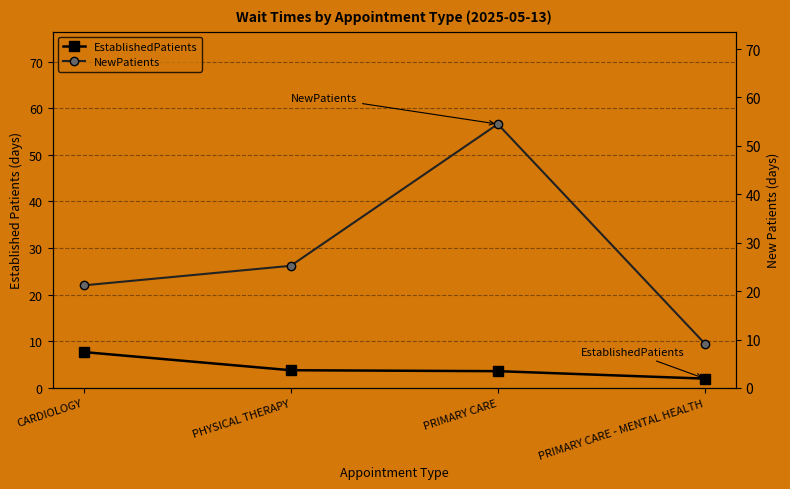

What is the label of the 4th point from the right?

CARDIOLOGY